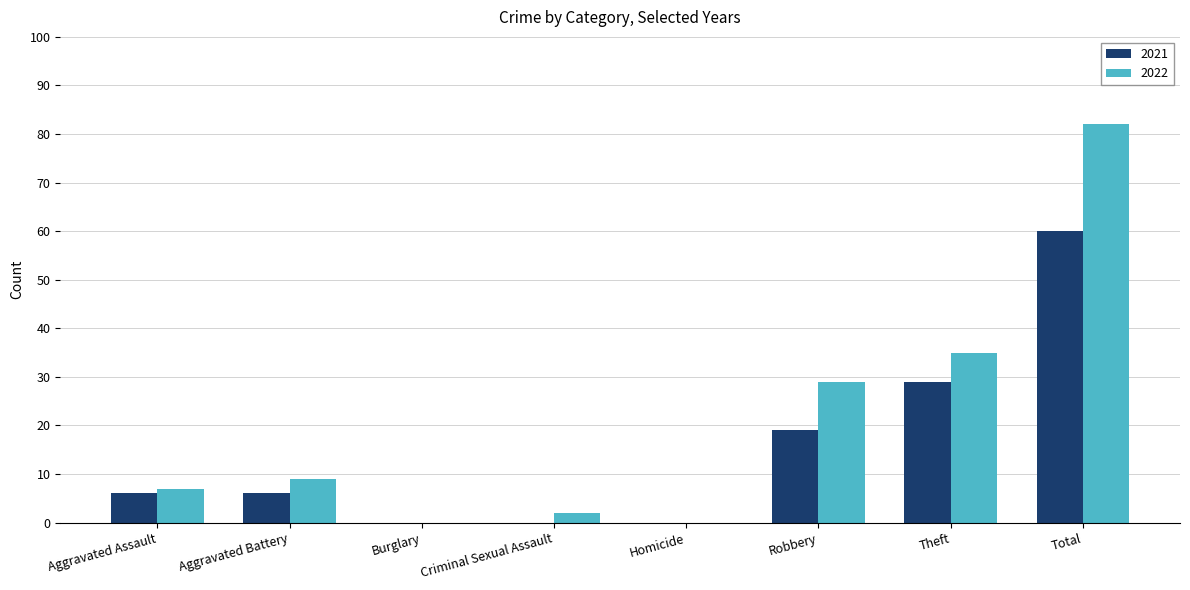

How many categories are shown in the chart?

8